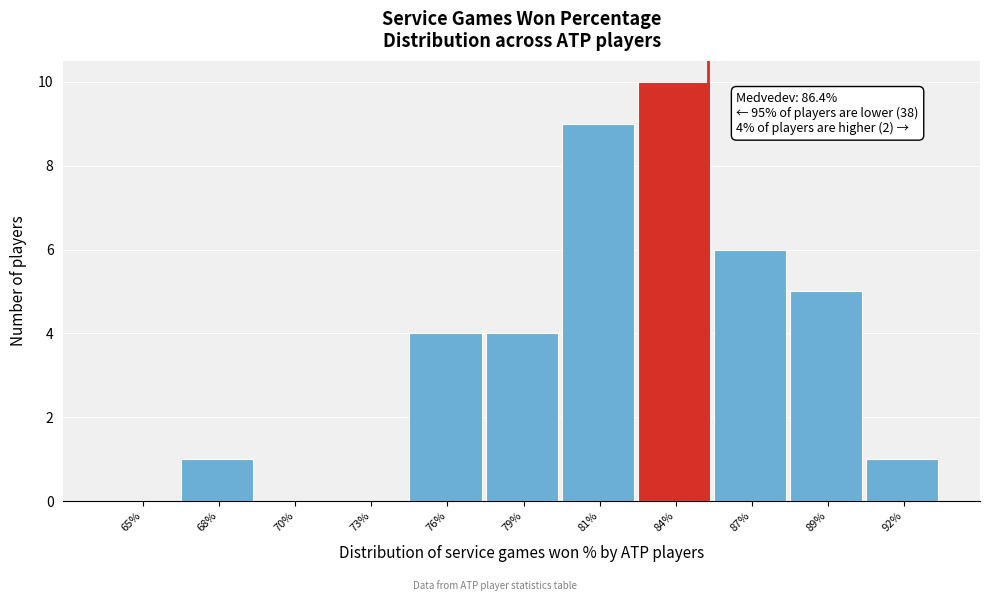

Reading right to left, what are all the values shown in this chart?

92%=1	89%=5	87%=6	84%=10	81%=9	79%=4	76%=4	73%=0	70%=0	68%=1	65%=0